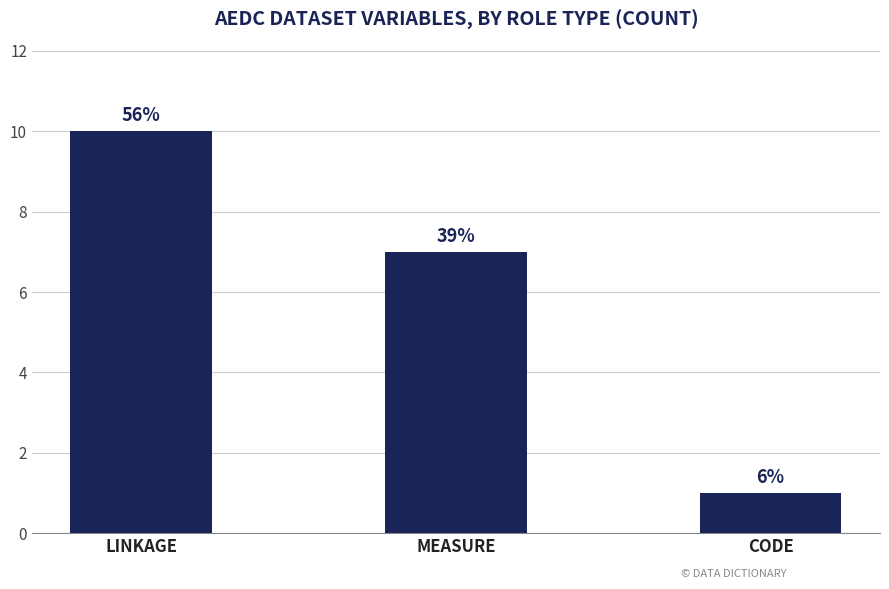

What is the ratio of the value at LINKAGE to the value at CODE?

10.0